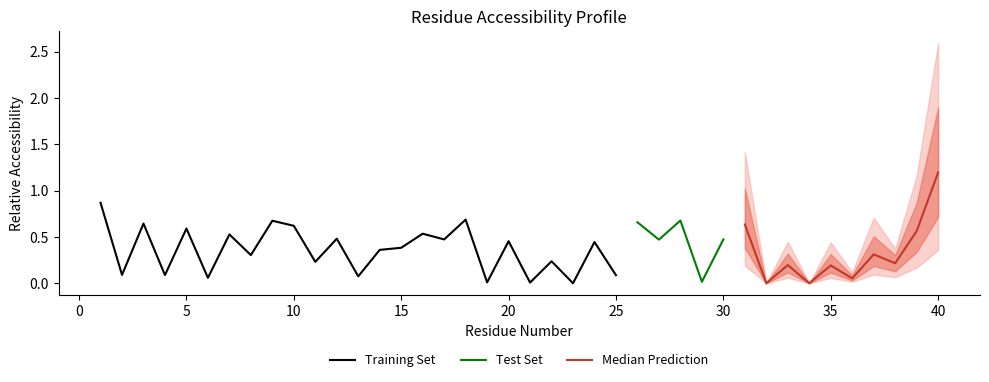

What is the difference between the relative_total values at 25 and 21?

0.1